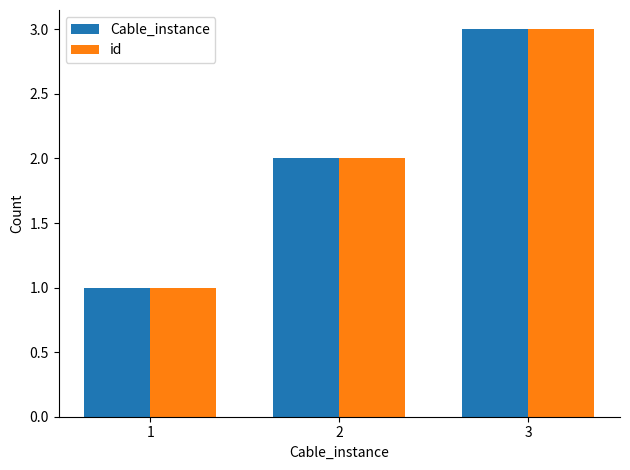

Which category has the highest value in the Cable_instance series?

3